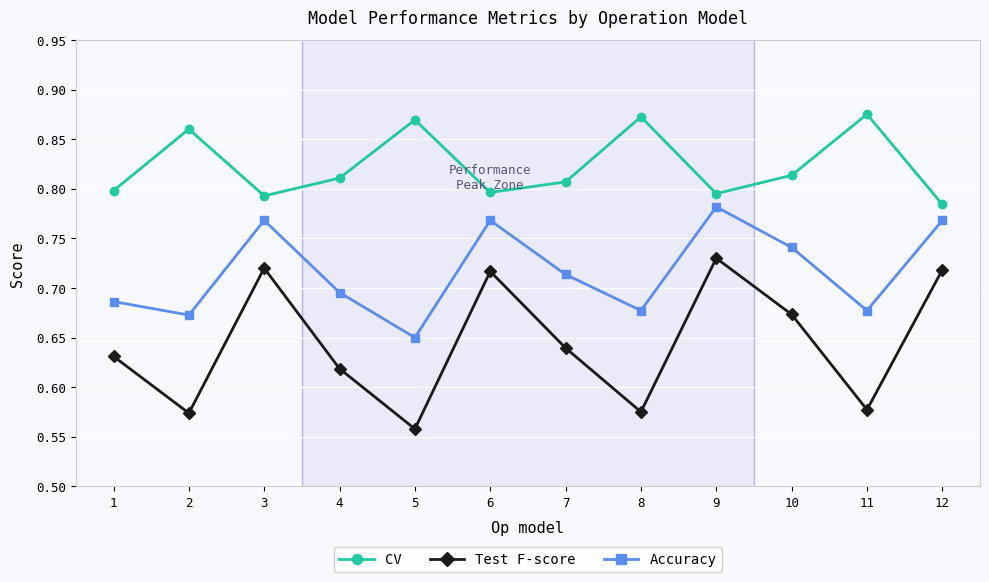

Does the chart display data point markers on the line(s)?

Yes